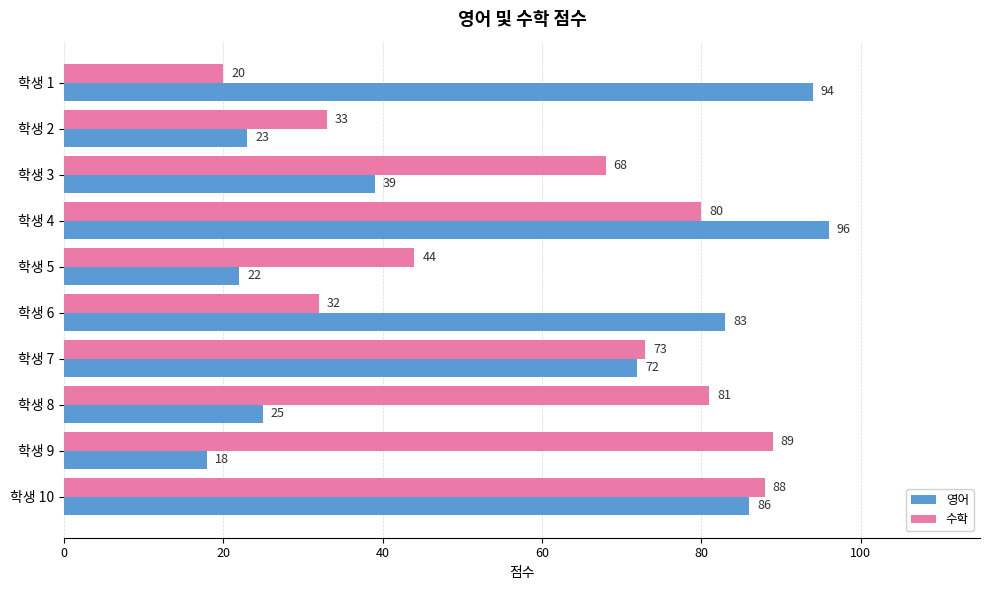

List the labels in order of 영어 value, smallest first.

학생 9, 학생 5, 학생 2, 학생 8, 학생 3, 학생 7, 학생 6, 학생 10, 학생 1, 학생 4